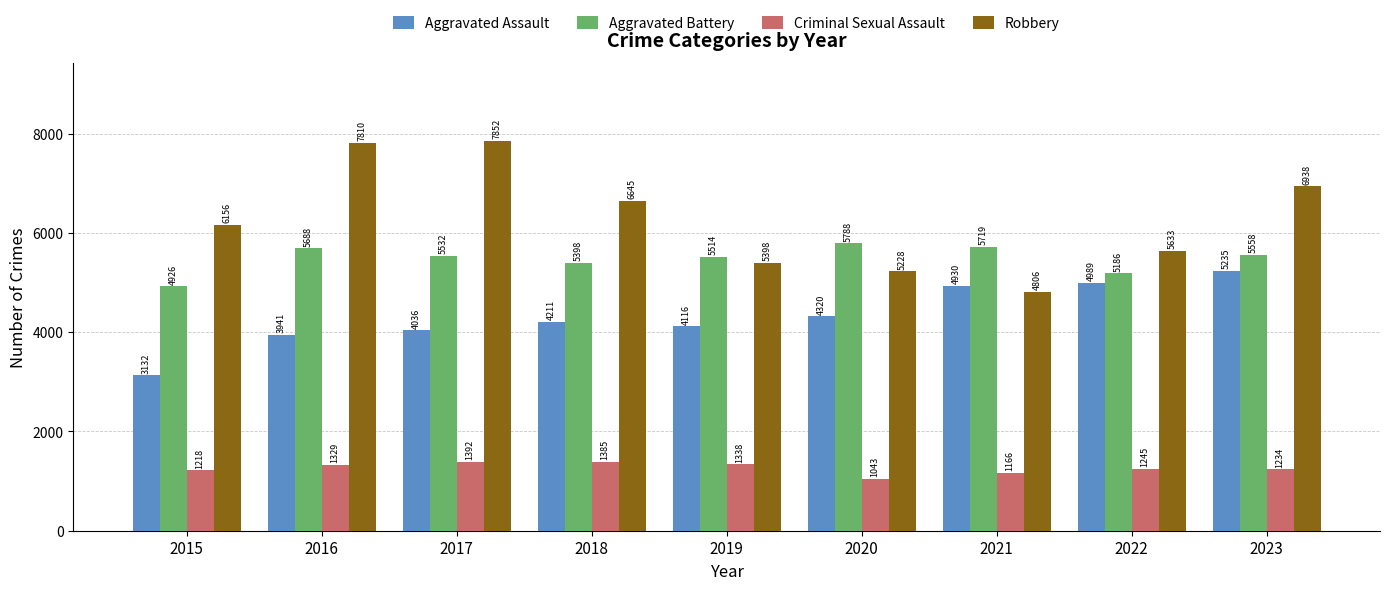

Is the value of Robbery at 2018 greater than the value of Criminal Sexual Assault at 2016?

Yes